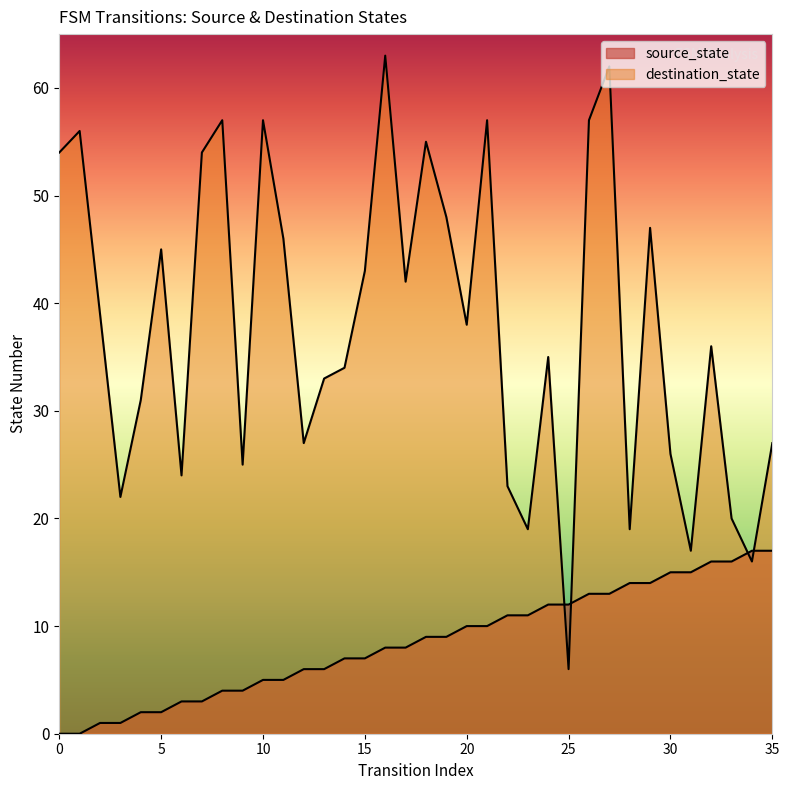

Is the value of destination_state at 28 greater than the value of source_state at 24?

Yes